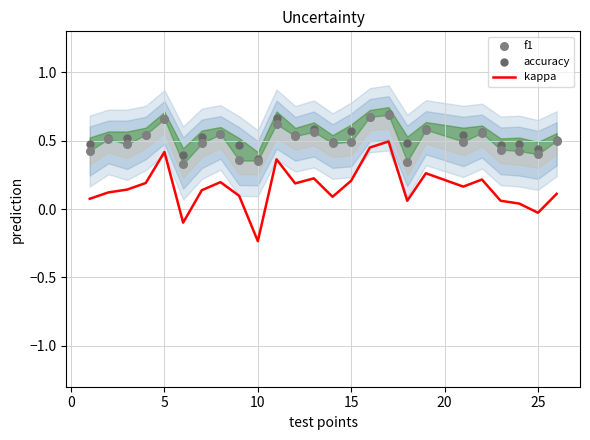

The kappa series shows 0.2 at 15. True or false?

True